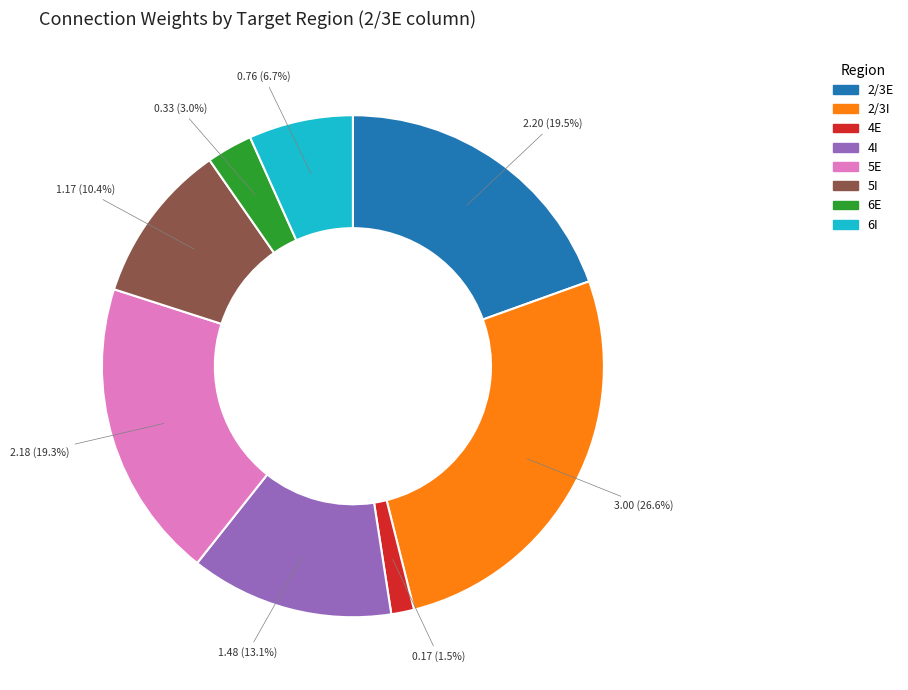

Count the number of slices in the pie.

8